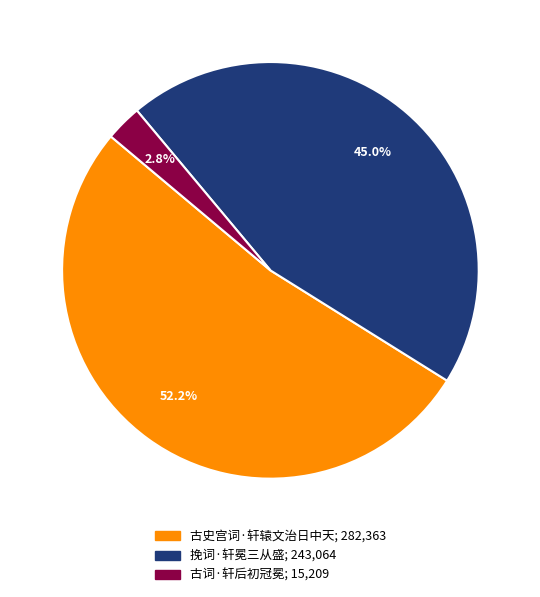

What percentage is the 古史宫词·轩辕文治日中天 slice, to the nearest percent?

52%